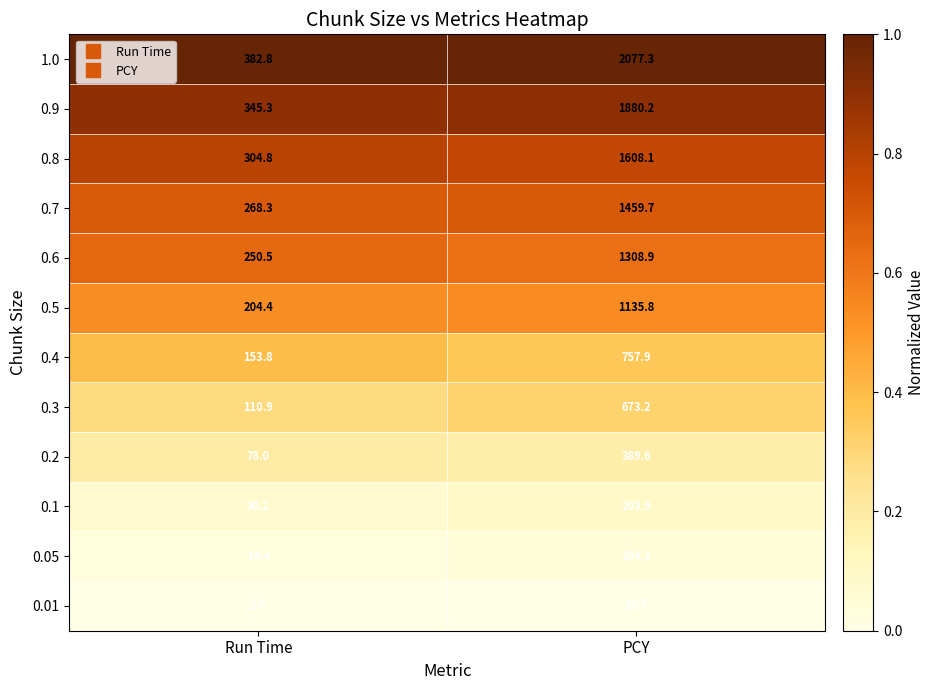

Reading left to right, what are all the values shown in this chart?

1.0: Run Time=382.8	PCY=2077.3
0.9: Run Time=345.3	PCY=1880.2
0.8: Run Time=304.8	PCY=1608.1
0.7: Run Time=268.3	PCY=1459.7
0.6: Run Time=250.5	PCY=1308.9
0.5: Run Time=204.4	PCY=1135.8
0.4: Run Time=153.8	PCY=757.9
0.3: Run Time=110.9	PCY=673.2
0.2: Run Time=78.0	PCY=389.6
0.1: Run Time=30.2	PCY=203.9
0.05: Run Time=14.4	PCY=104.1
0.01: Run Time=2.7	PCY=20.7